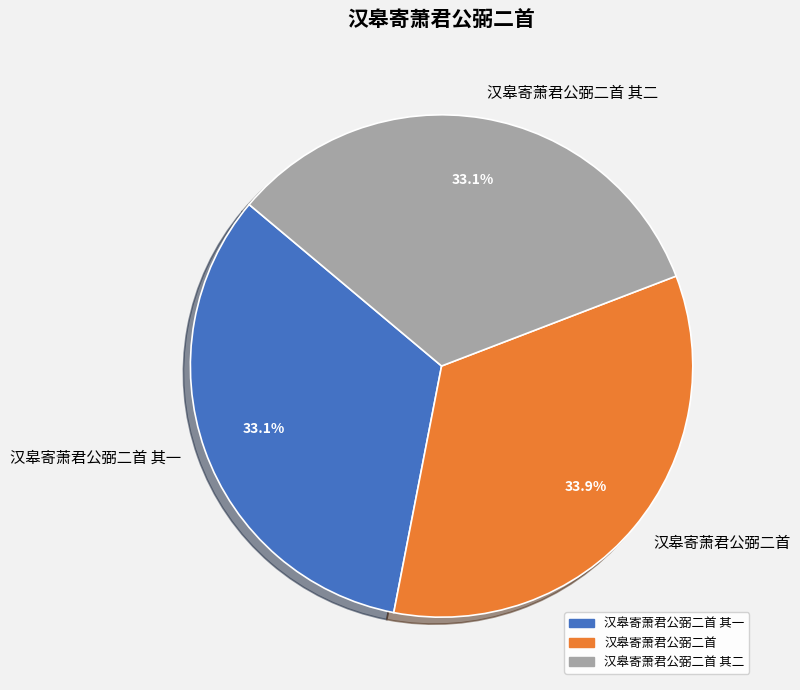

Do 汉皋寄萧君公弼二首 其二 and 汉皋寄萧君公弼二首 together represent more than half of the pie?

Yes